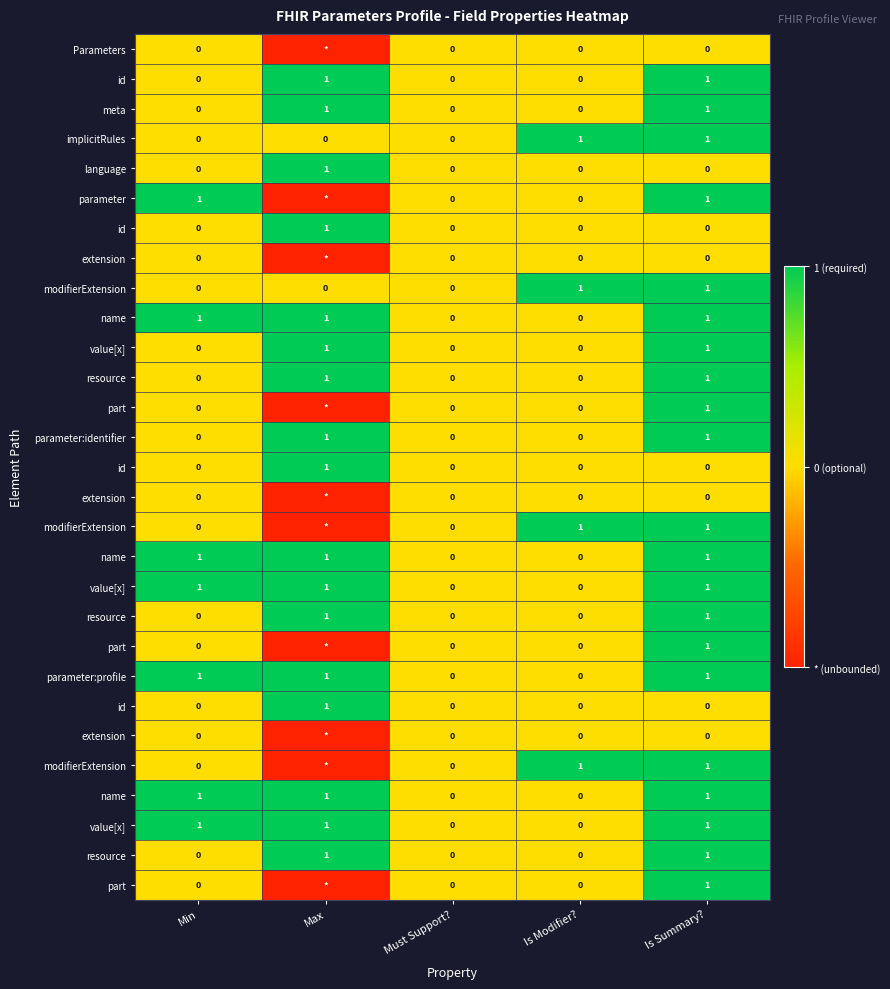

Between Is Modifier? and Is Summary?, which is larger?

Is Modifier?